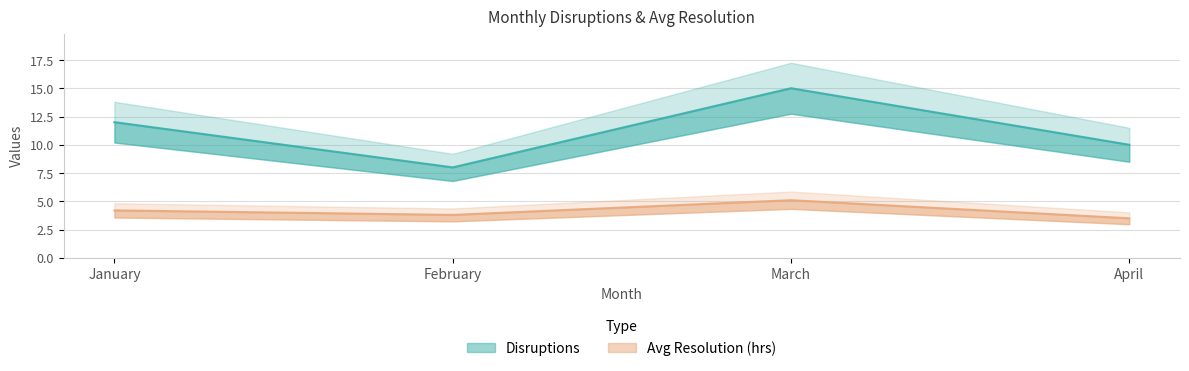

In Disruptions, how many points are lower than both neighbors (excluding endpoints)?

1